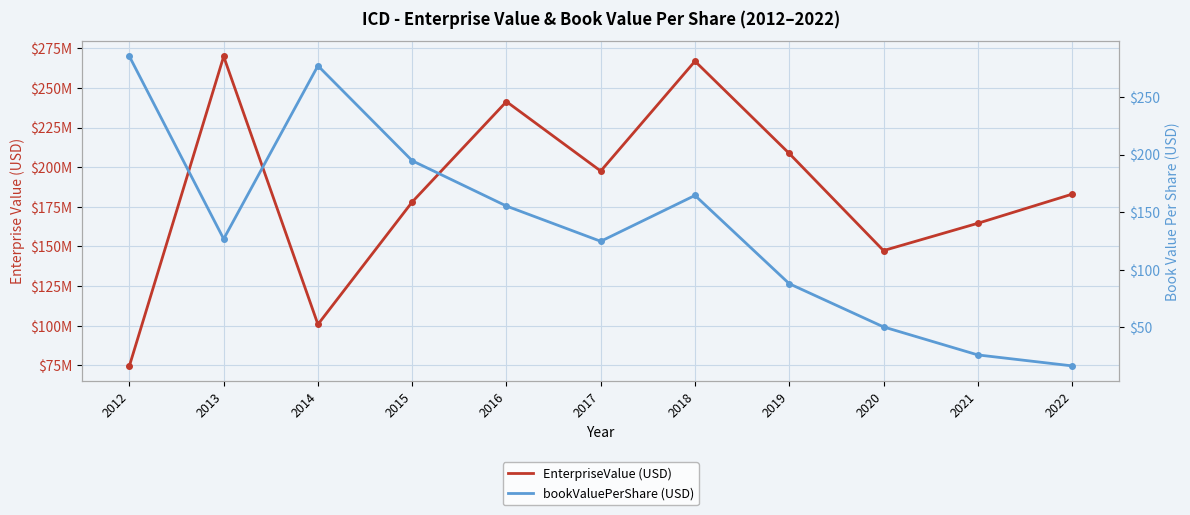

At which category is the sum across all series the highest?

2013